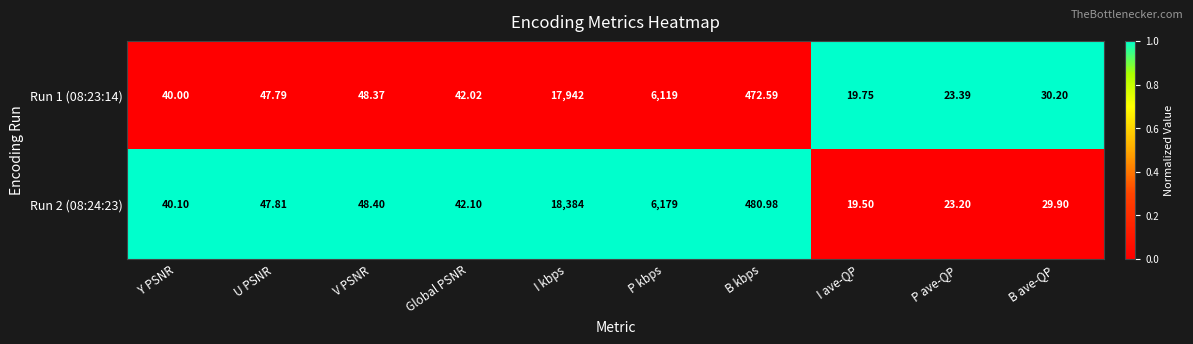

List the series in order of their overall mean, lowest first.

Run 1 (08:23:14), Run 2 (08:24:23)